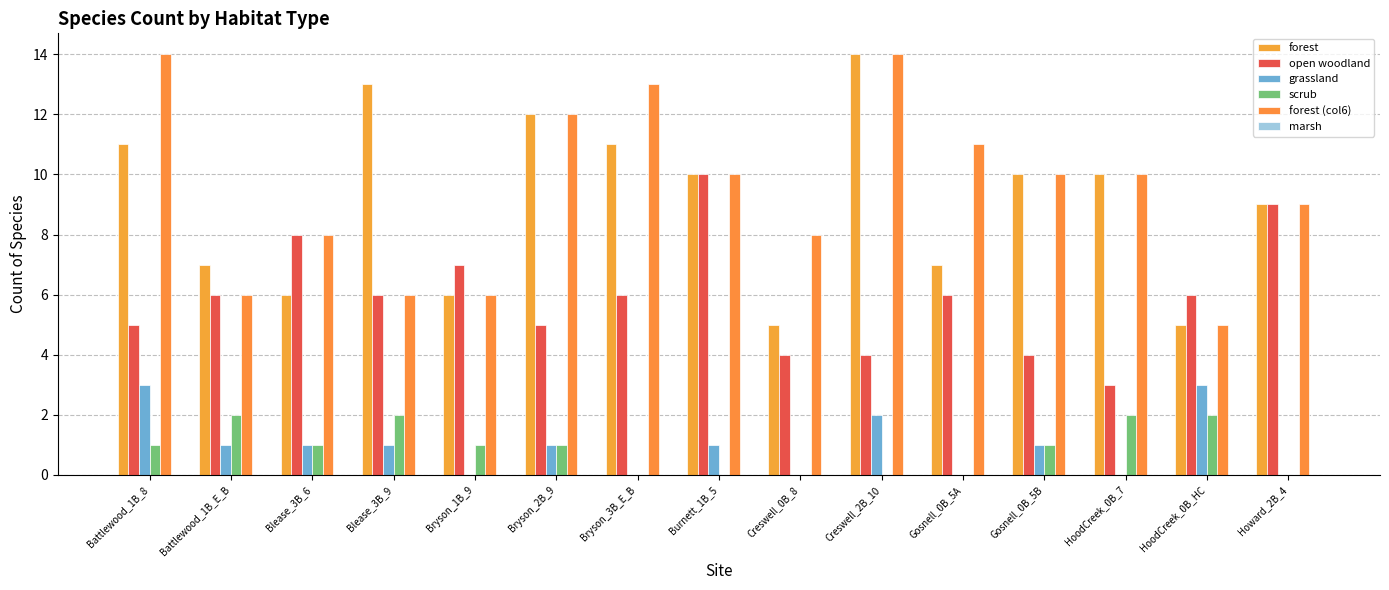

Which category has the highest value in the grassland series?

Battlewood_1B_8